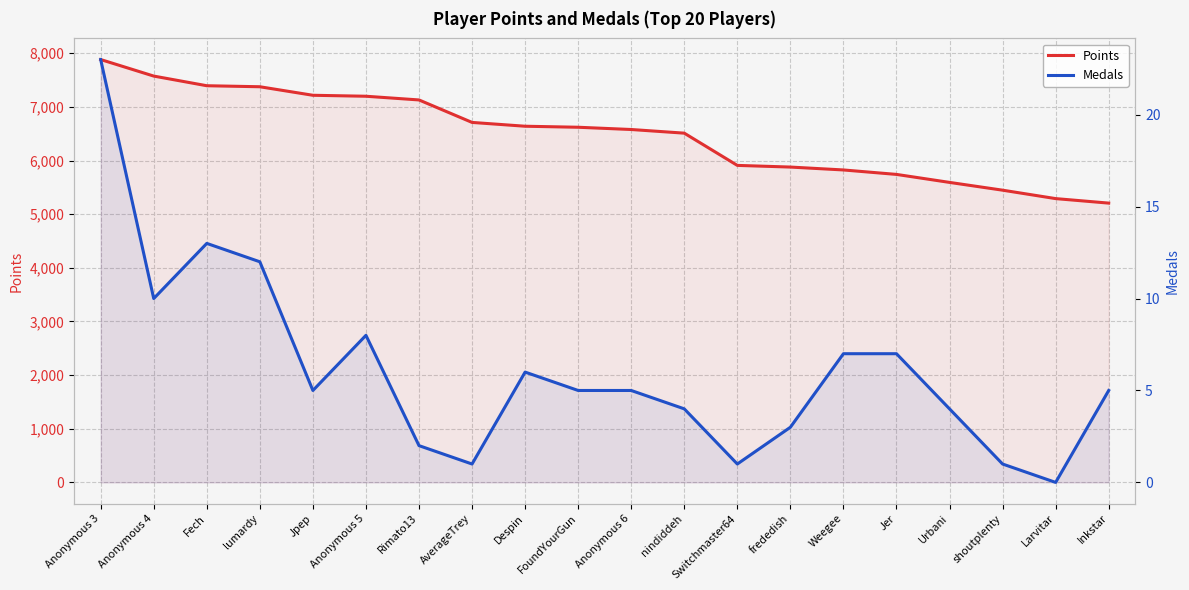

How many values in the Medals series are below 5?

8